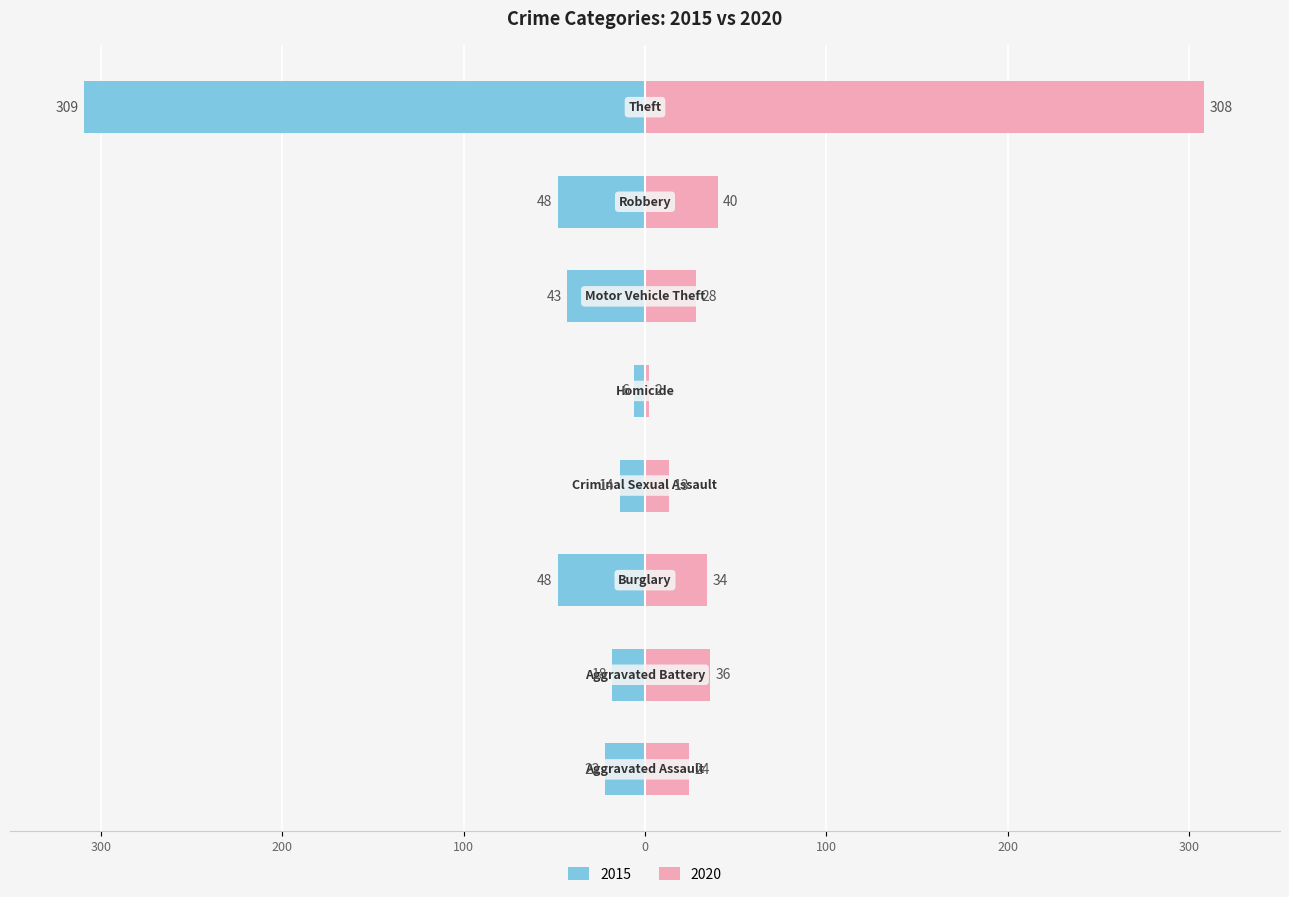

How many data points does each series have?

8